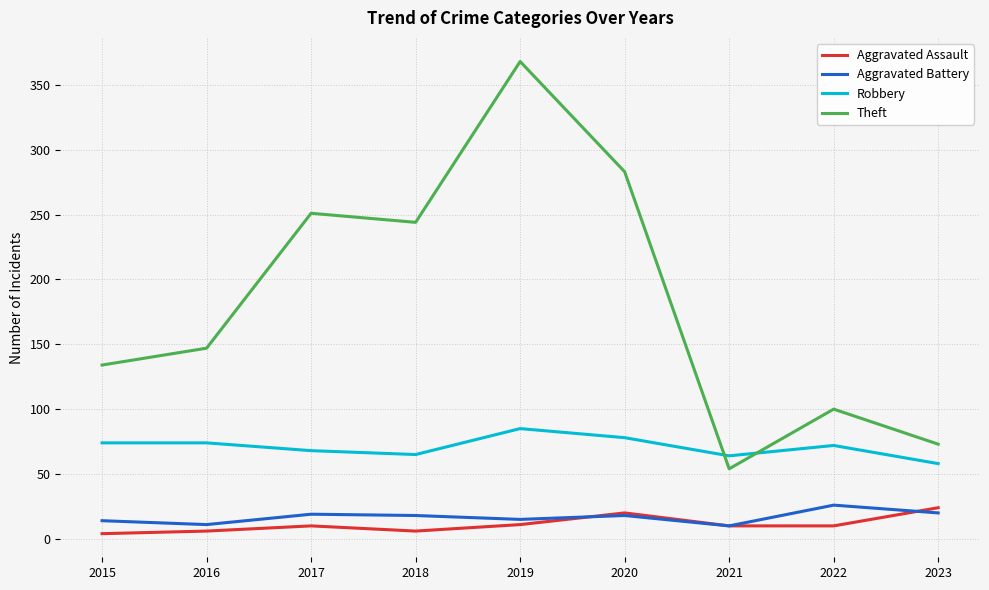

Which label corresponds to the largest value in the chart?

2019